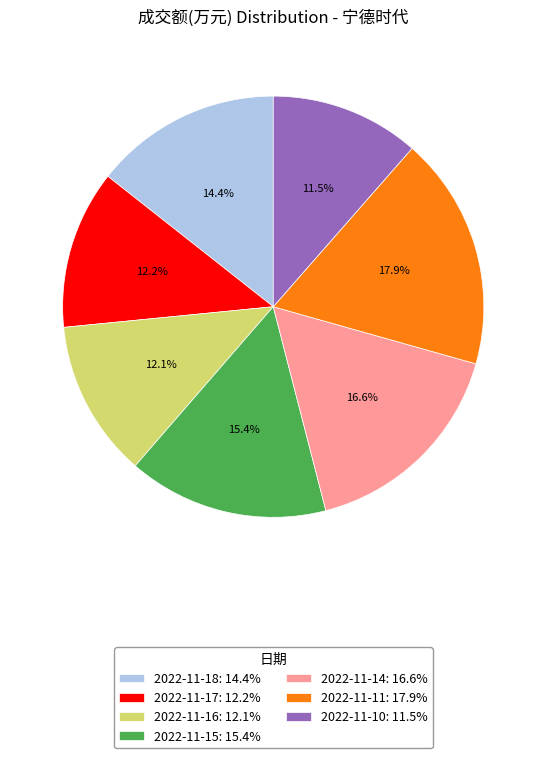

To the nearest percent, what percentage of the pie is 2022-11-15?

15%